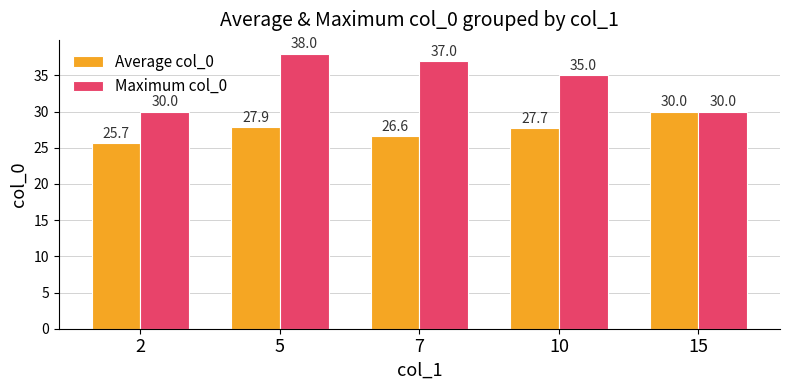

How many values in the Average col_0 series exceed 27?

3